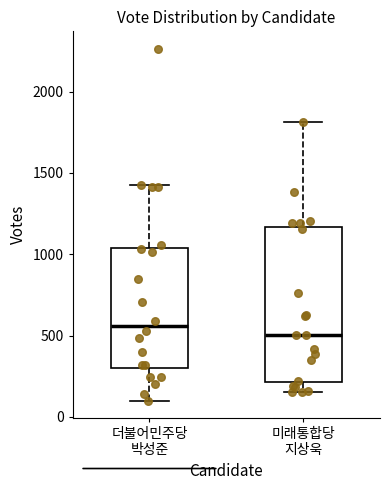

Which box's median line is the highest?

더불어민주당 박성준